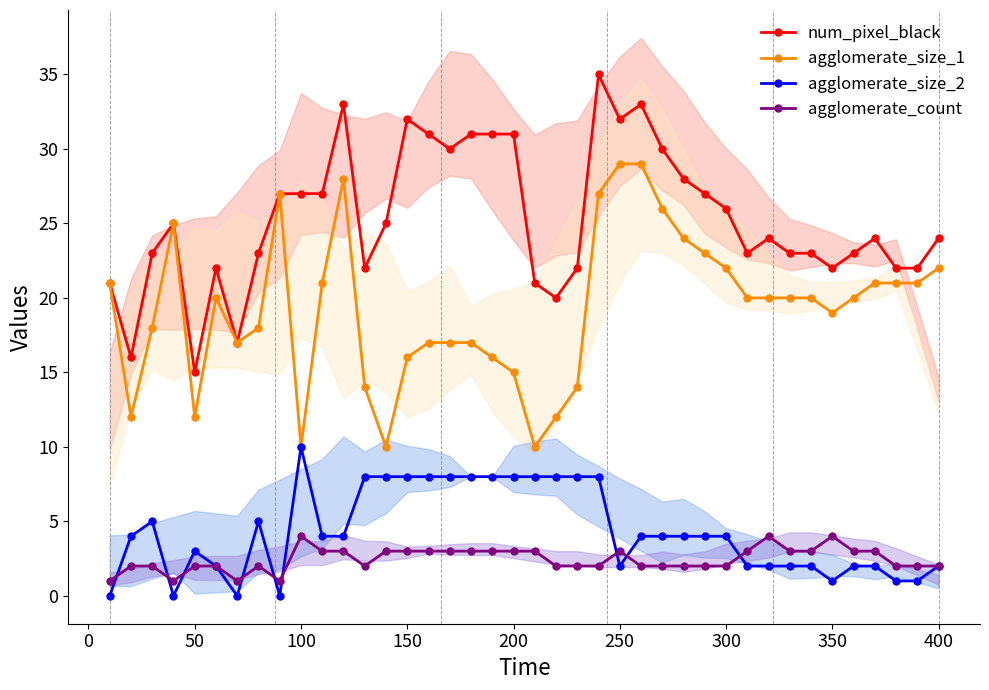

True or false: agglomerate_count and agglomerate_size_1 cross at least once.

False